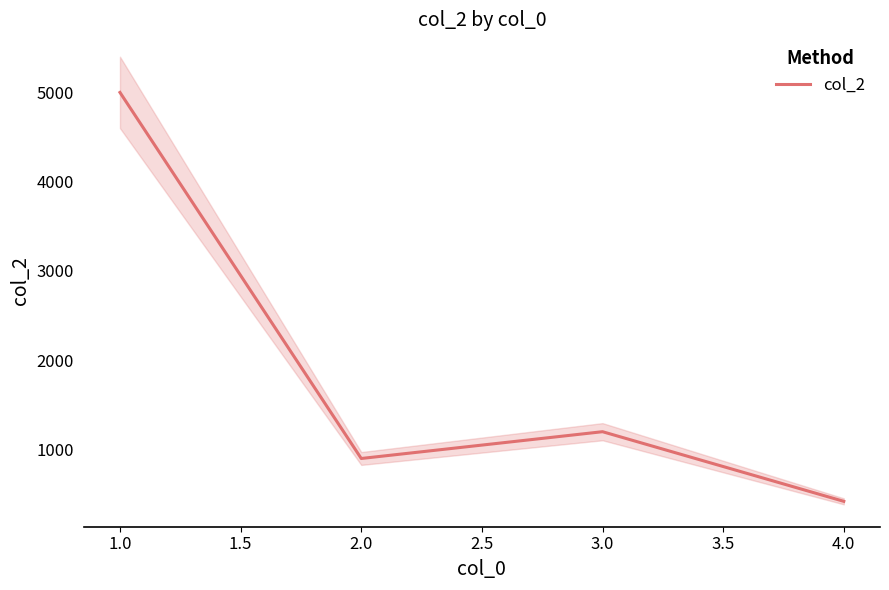

What is the minimum value for col_2?

420